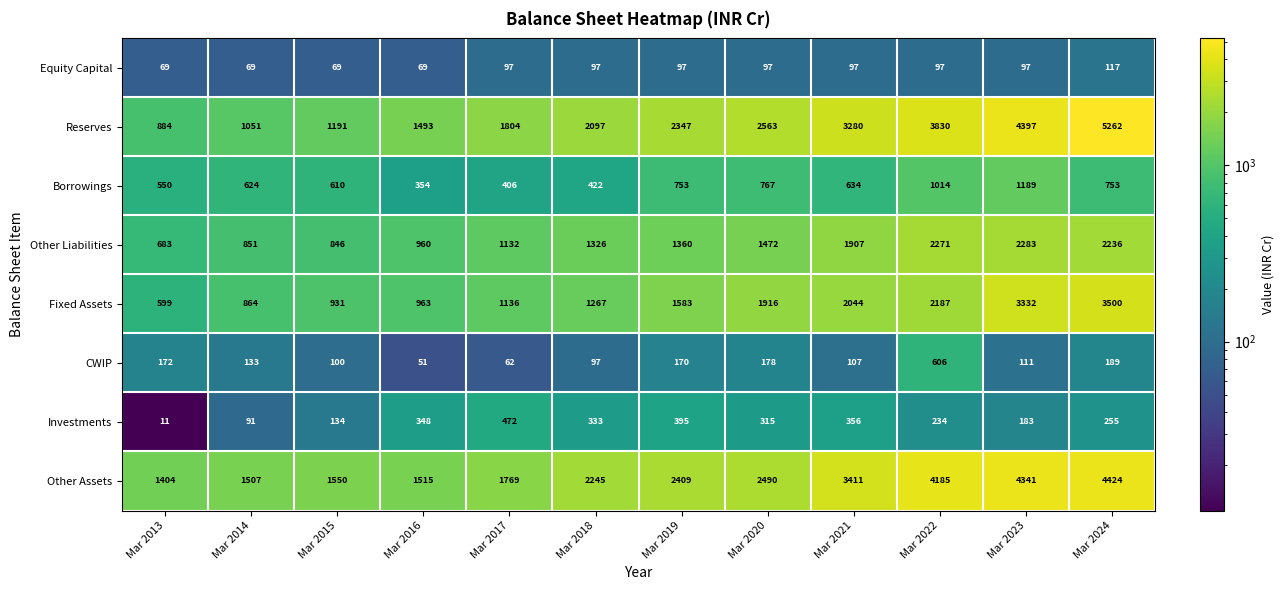

Where is Fixed Assets nearest to the value 2049?

Mar 2021